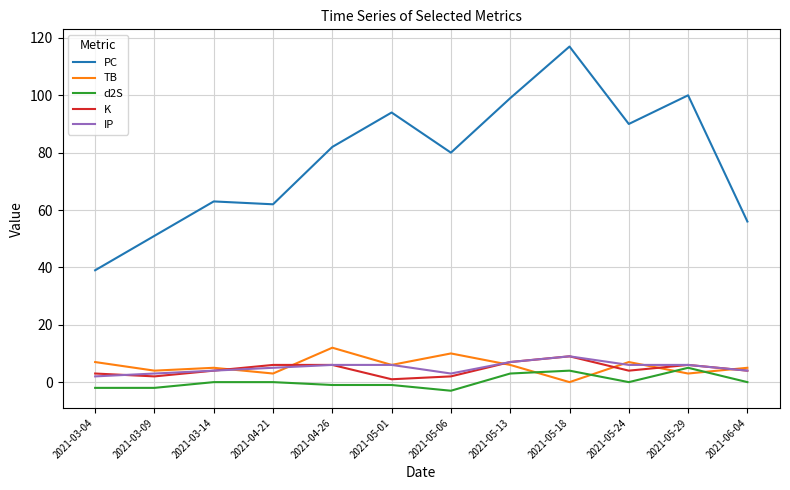

Read the PC value at 2021-05-18, to the nearest 10.

120